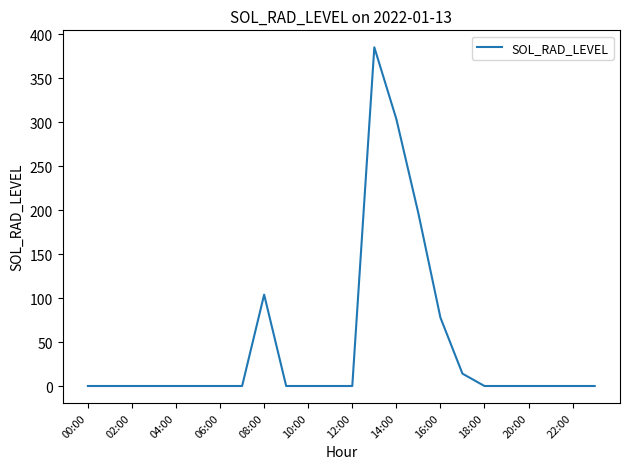

What is the greatest value displayed?

385.4